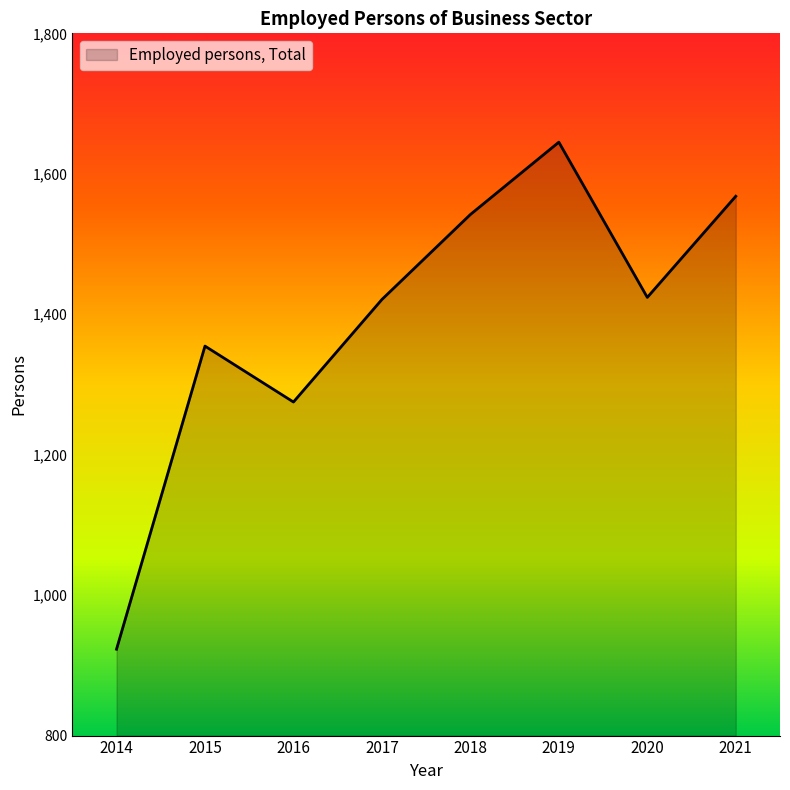

What value does the data have at 2015?

1354.6